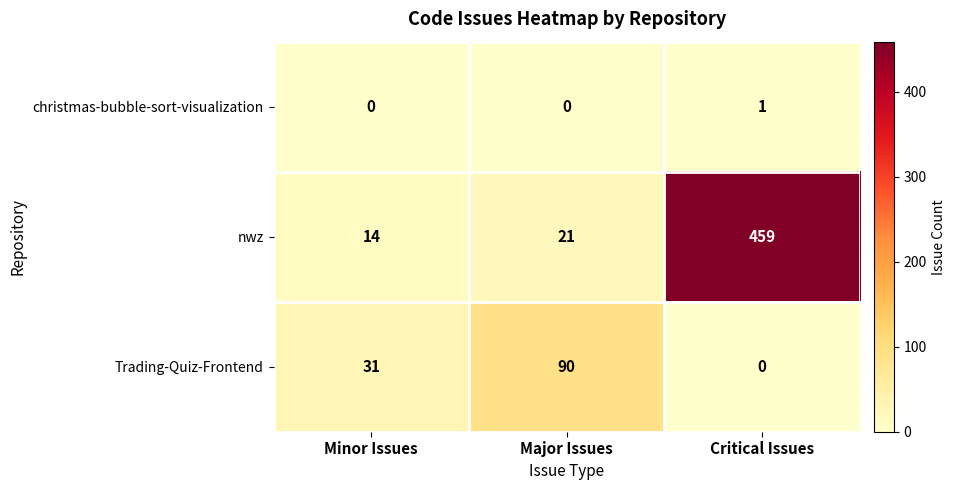

What is the difference between the maximum and minimum values in the nwz series?

445